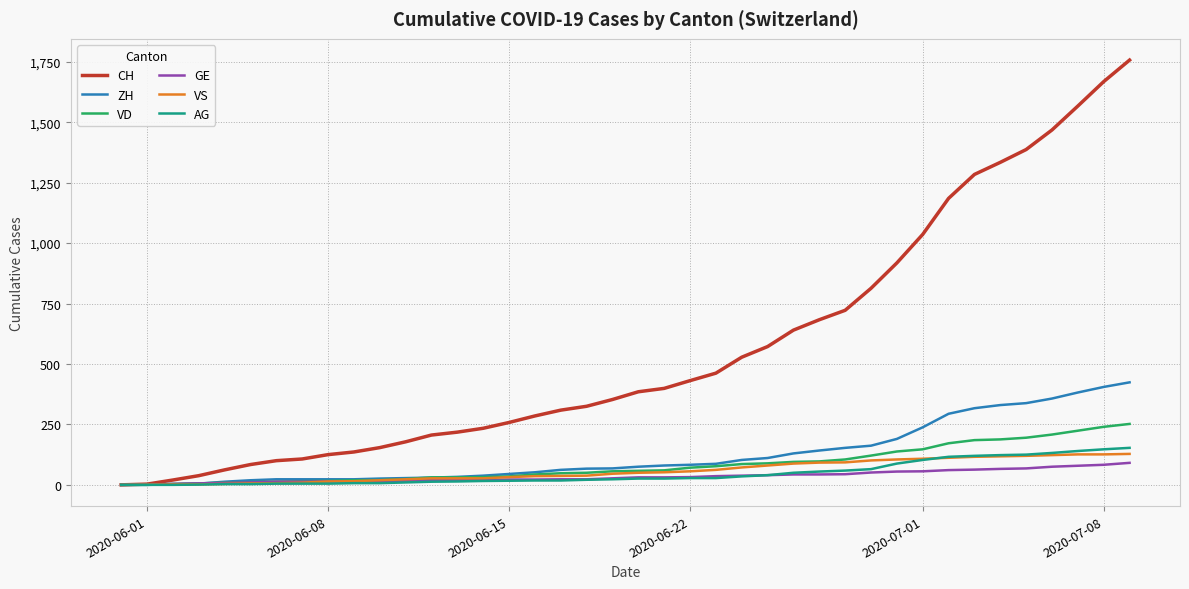

Which series has the largest total across all categories?

CH